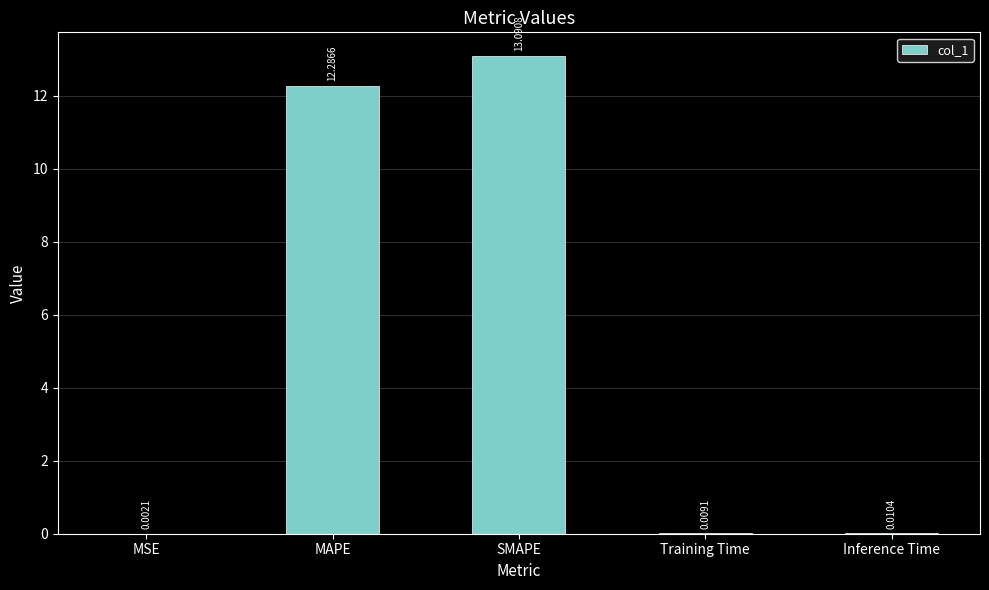

What is the maximum value shown in the chart?

13.1